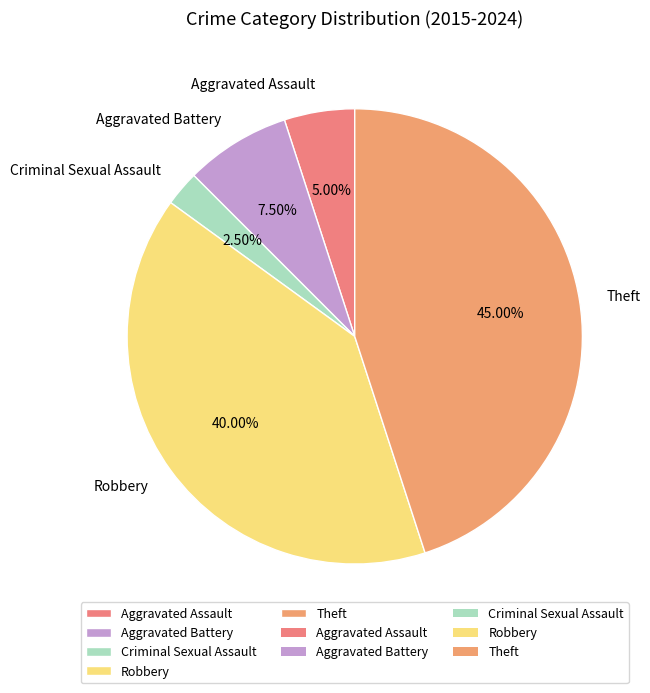

To the nearest percent, what portion does Aggravated Assault represent?

5%